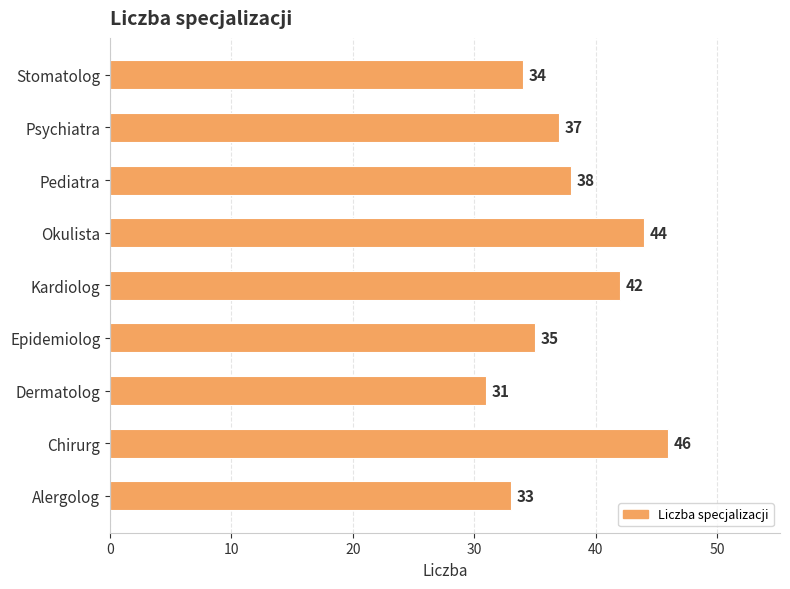

What is the smallest value displayed?

31